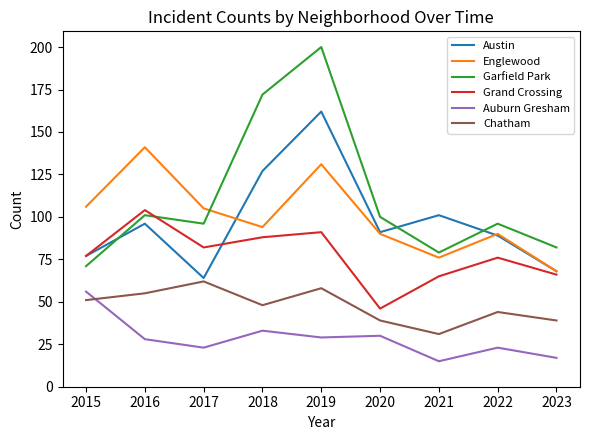

Which series has the largest total across all categories?

Garfield Park